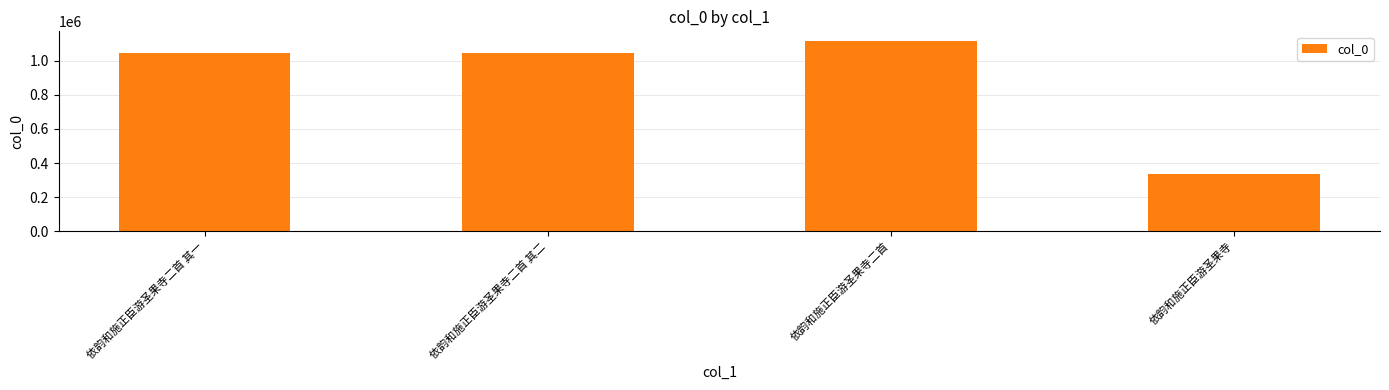

What is the difference between the second highest and second lowest values?

1